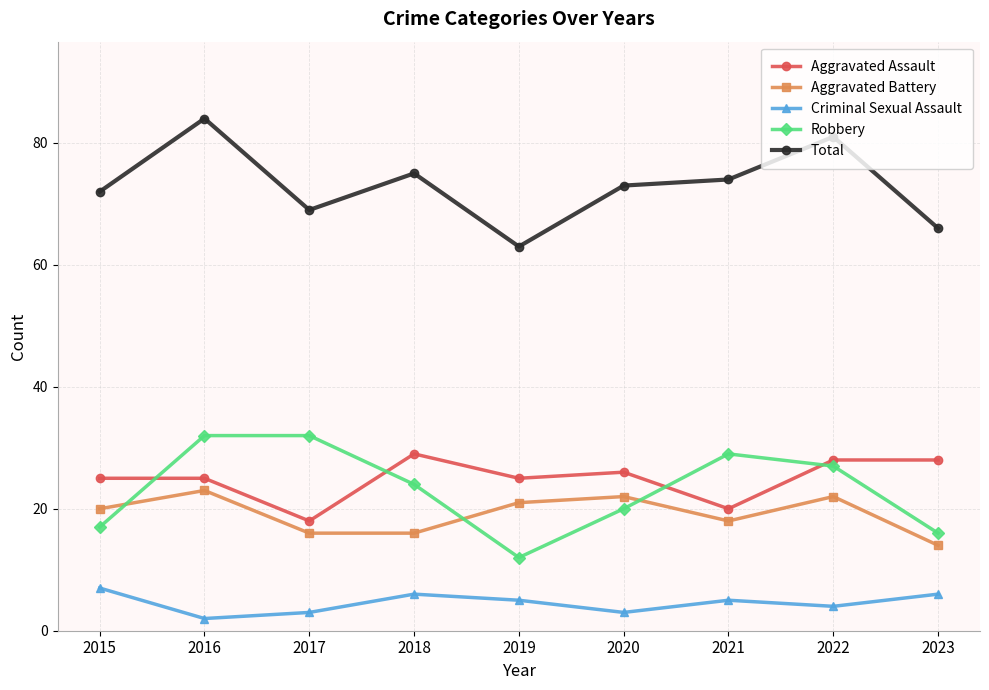

What is the value of the Criminal Sexual Assault point at the 4th from the left?

6